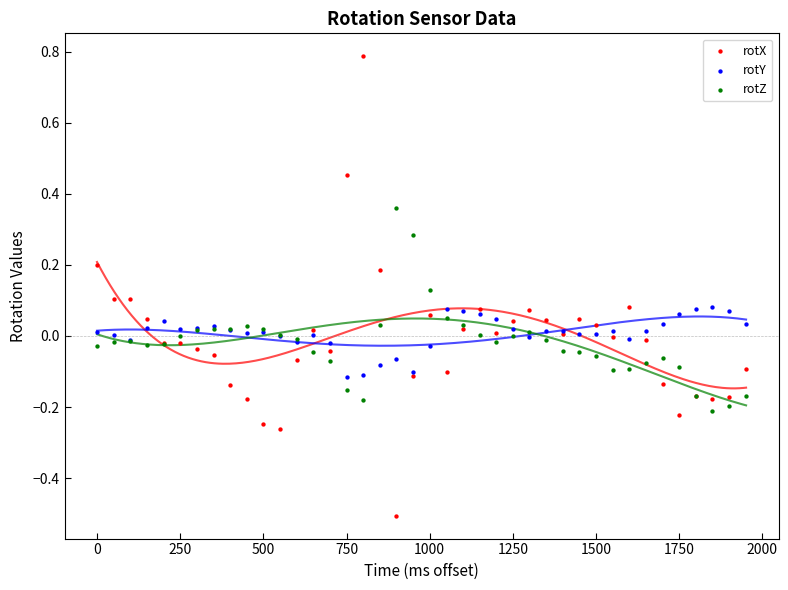

Which series has the widest spread of Y values?

rotX